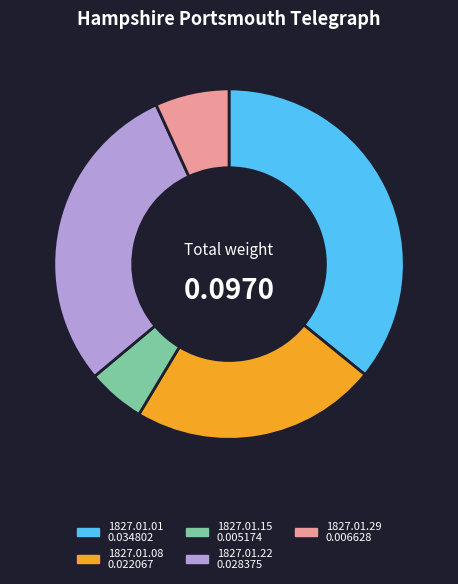

Does any single category account for the majority?

No